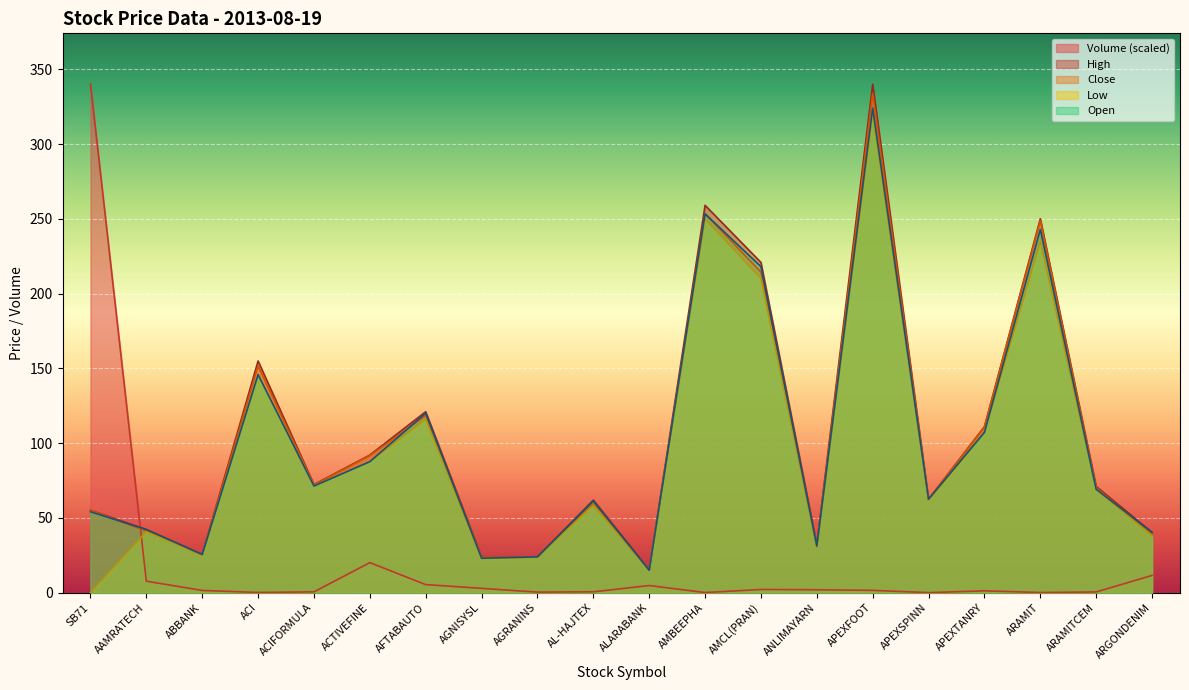

The Open series shows 15.0 at ALARABANK. True or false?

True